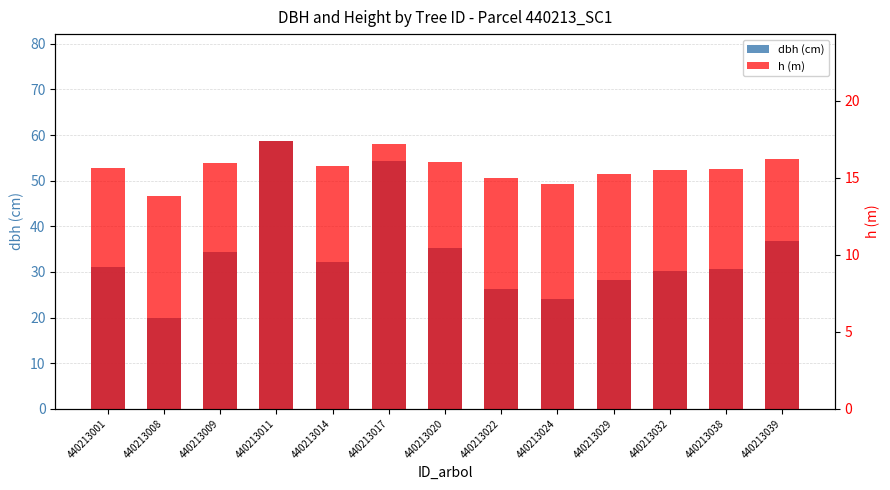

What is the average value of the dbh (cm) series?

34.0